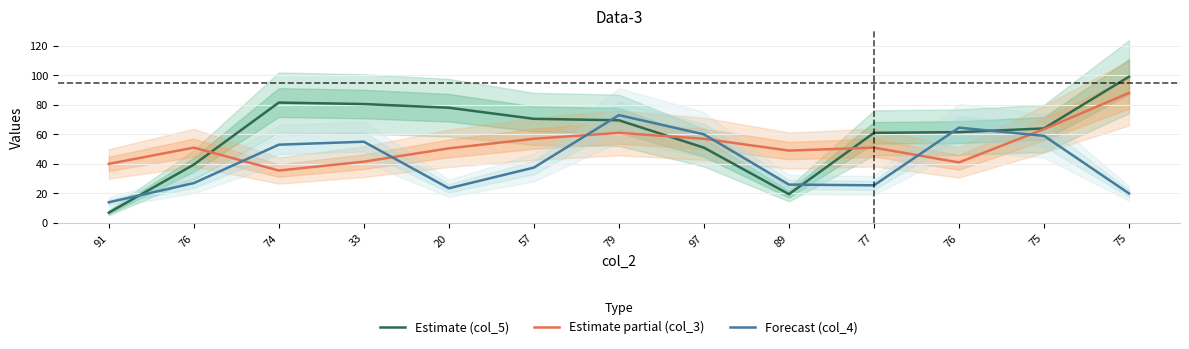

How many values in the Forecast (col_4) series are below 37?

6